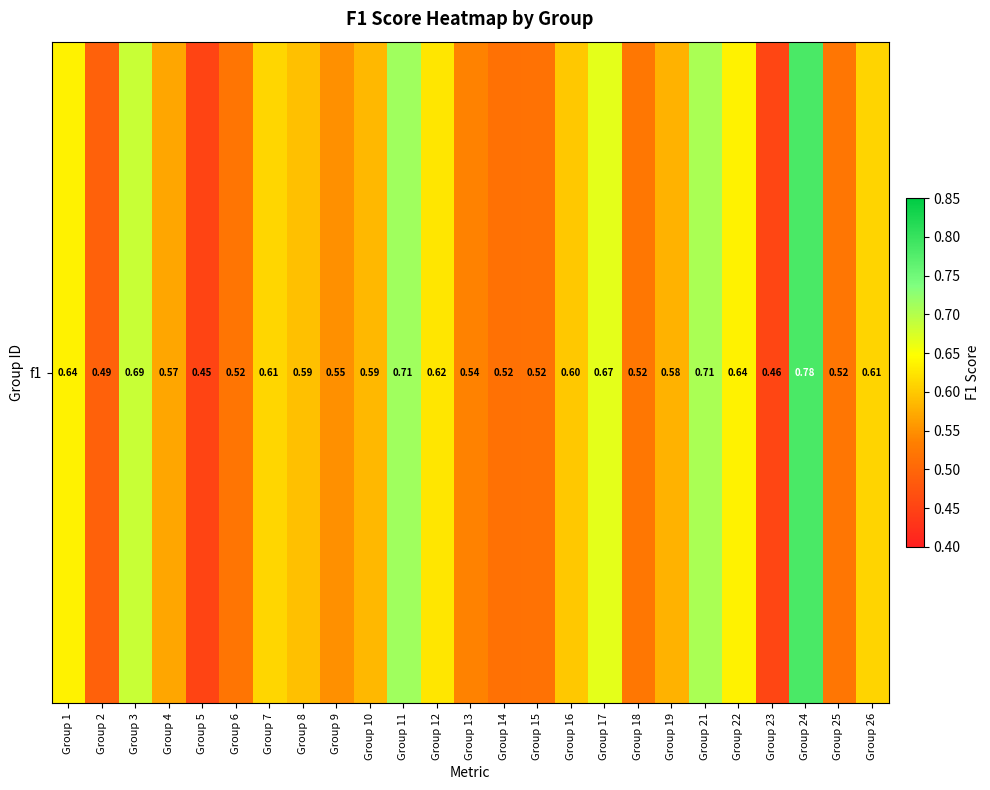

What is the difference between the maximum and minimum values?

0.3